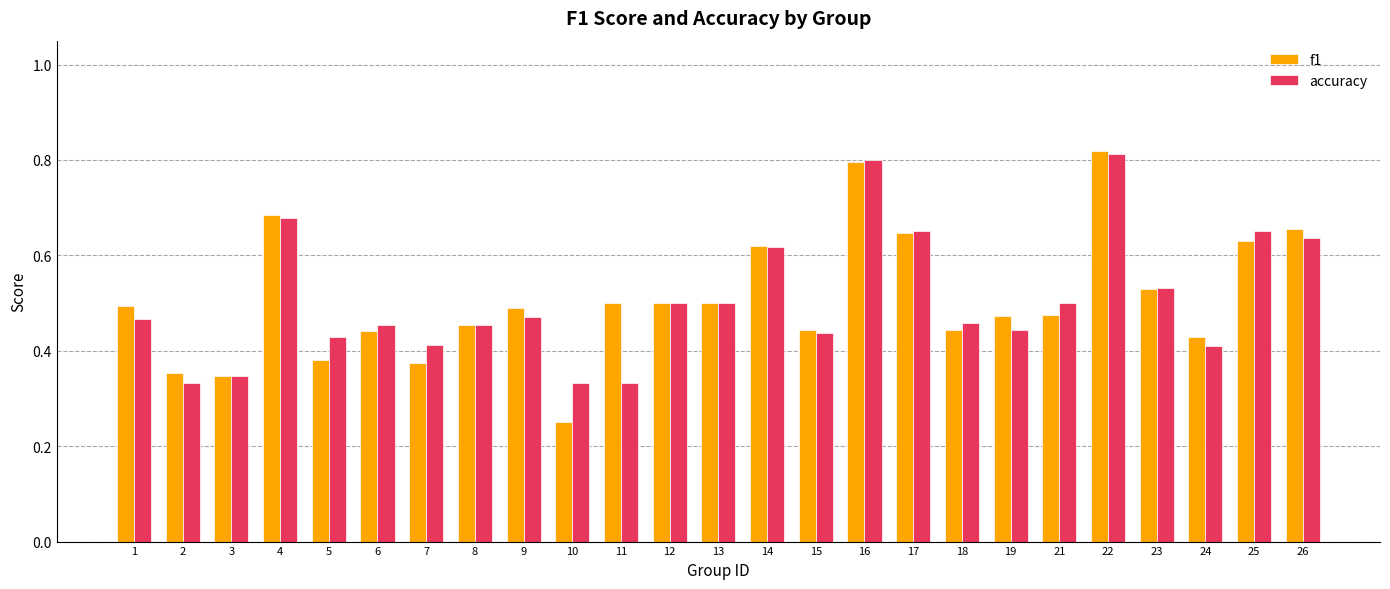

What is the sum of all accuracy values?

12.7